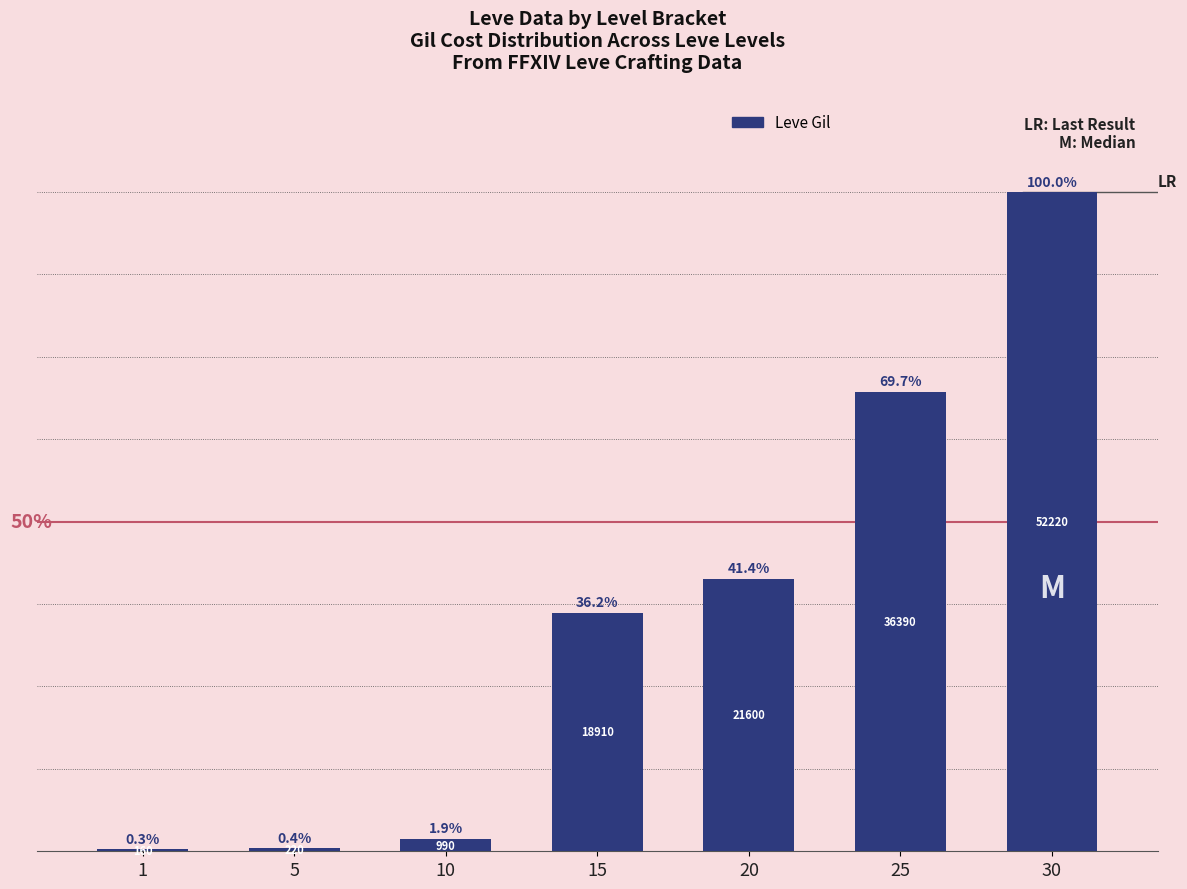

Are the bars horizontal?

No